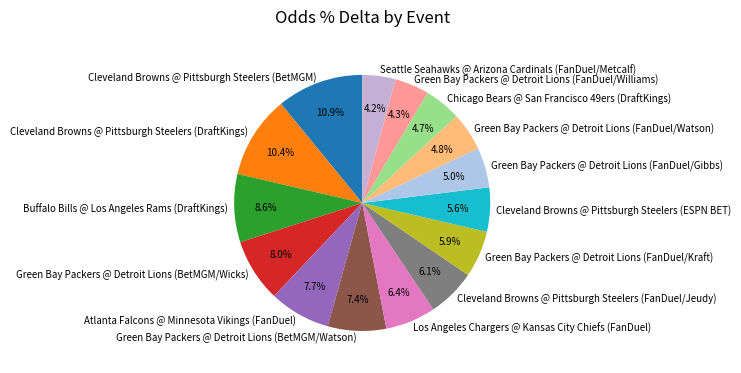

Is there a majority slice in this chart?

No